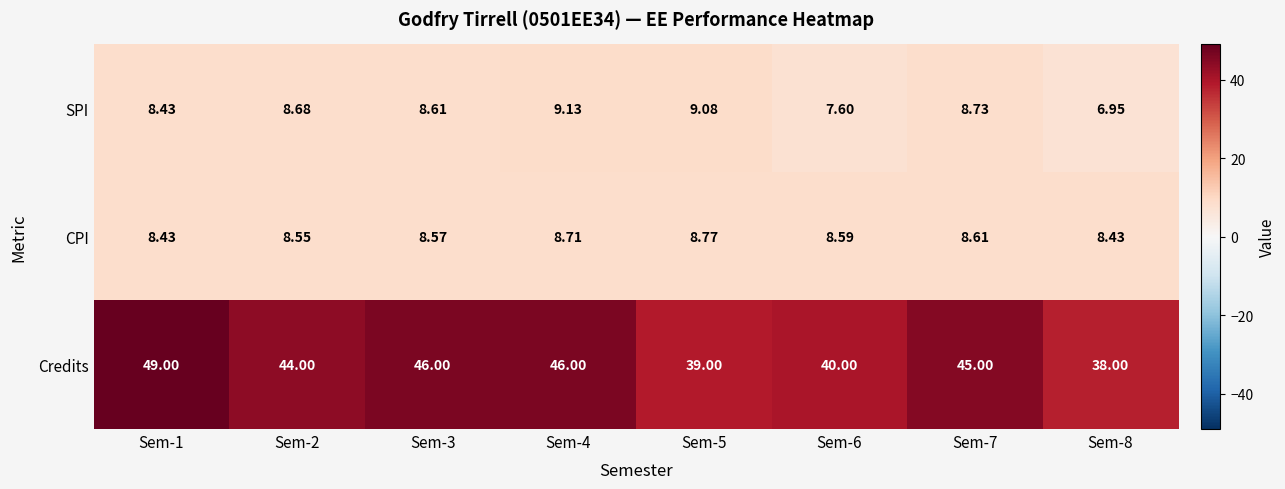

At which category is the sum across all series the highest?

Sem-1